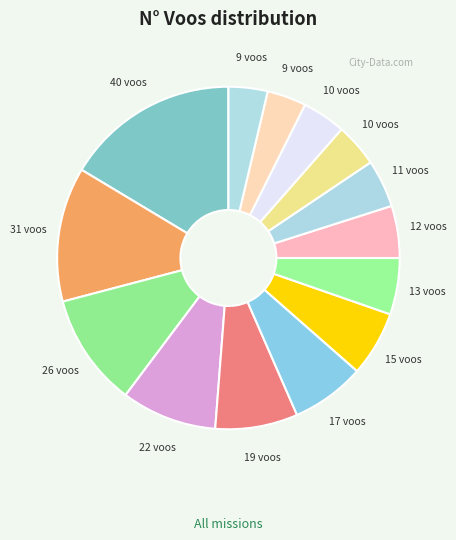

How many segments does this pie chart have?

14